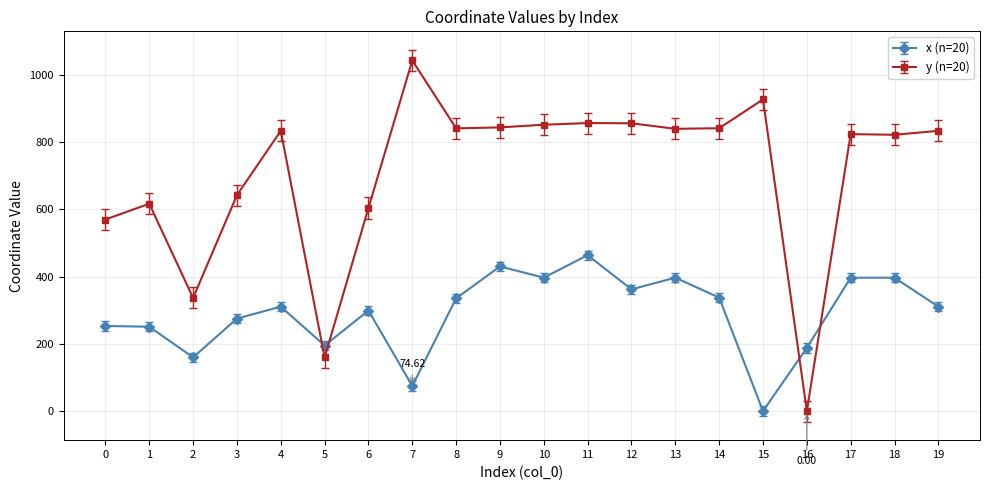

True or false: x (n=20) and y (n=20) cross at least once.

True